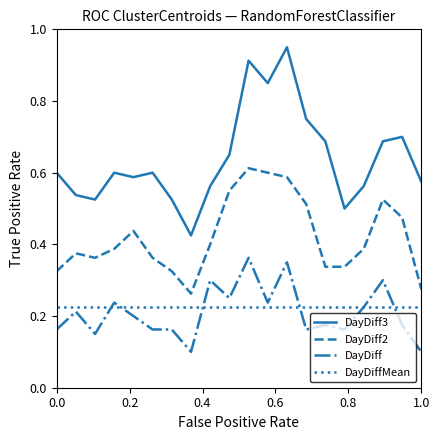

Which series has the widest spread of values?

DayDiff3